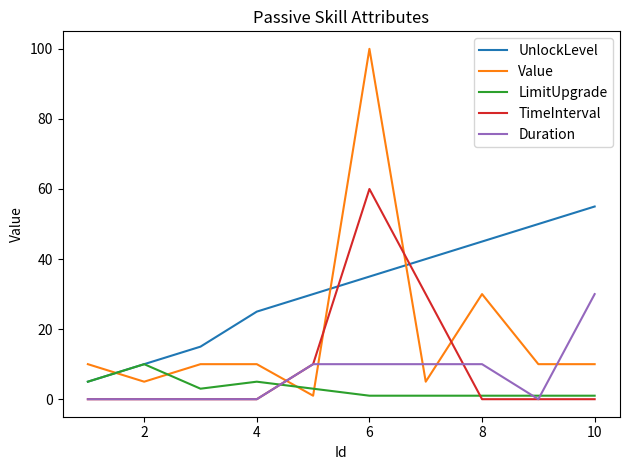

Rank the series by their maximum value, from lowest to highest.

LimitUpgrade, Duration, UnlockLevel, TimeInterval, Value